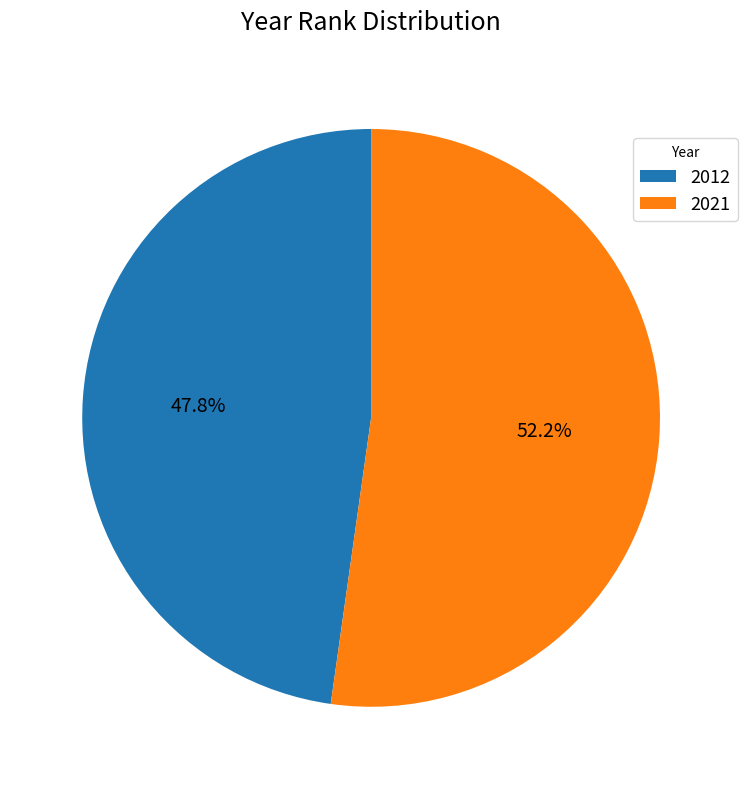

What portion of the pie excludes 2021?

47.8%